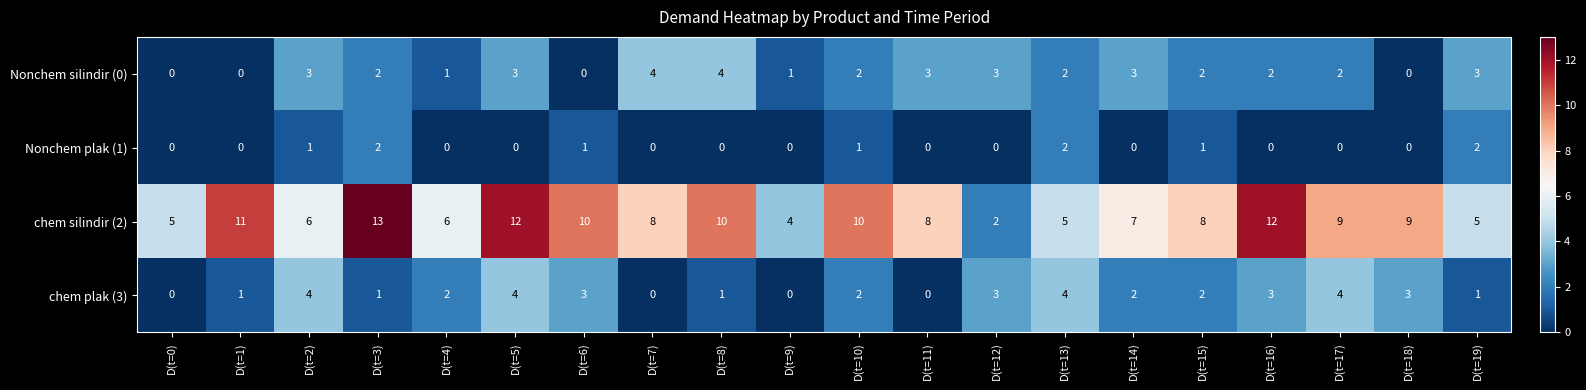

Which series changed the most between D(t=1) and D(t=17)?

chem plak (3)